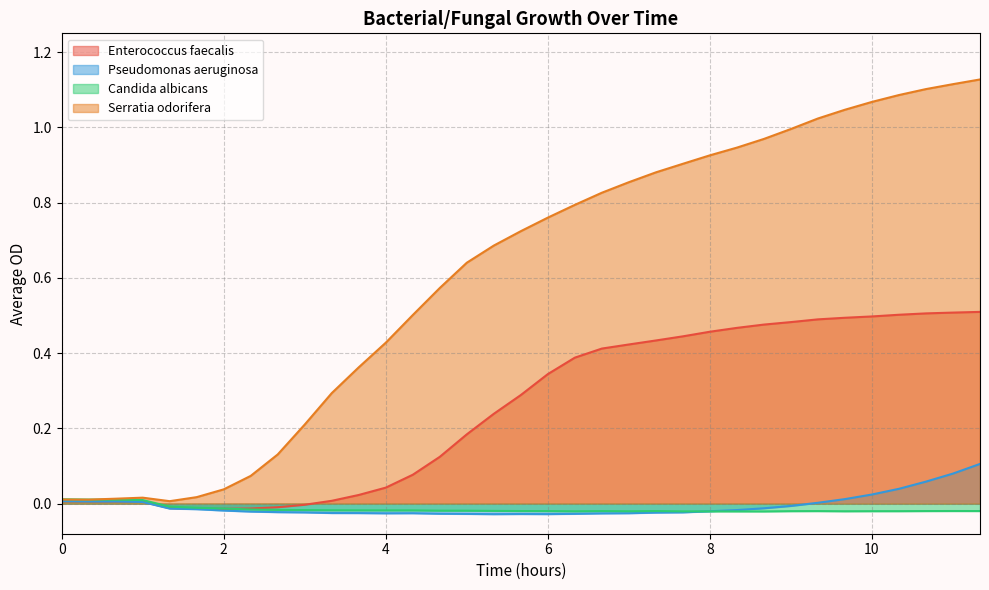

At 9.0, list the series in order from largest to smallest.

Serratia odorifera, Enterococcus faecalis, Pseudomonas aeruginosa, Candida albicans